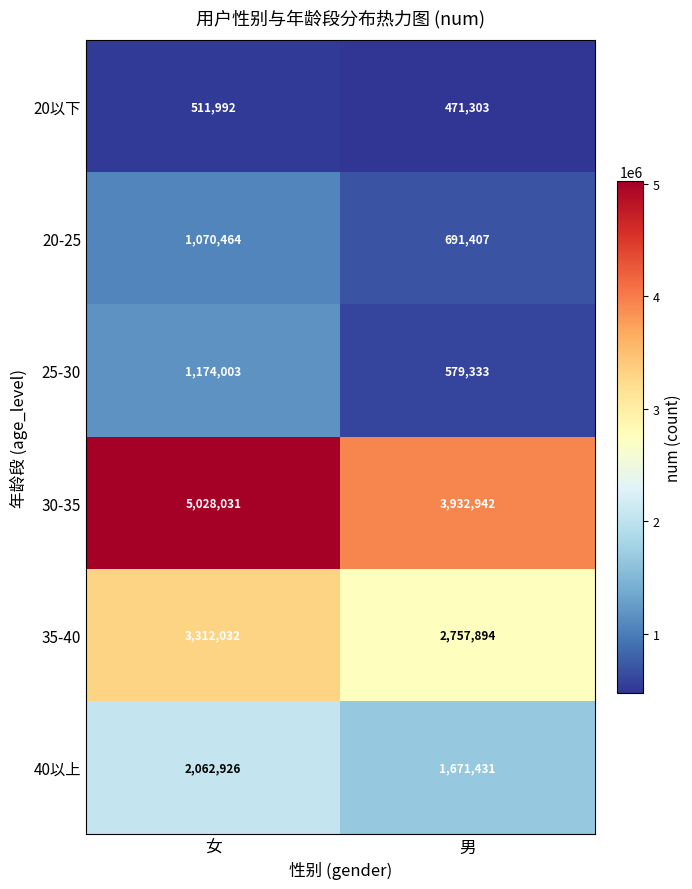

Reading right to left, what are all the values shown in this chart?

20以下: 男=471303	女=511992
20-25: 男=691407	女=1070464
25-30: 男=579333	女=1174003
30-35: 男=3932942	女=5028031
35-40: 男=2757894	女=3312032
40以上: 男=1671431	女=2062926